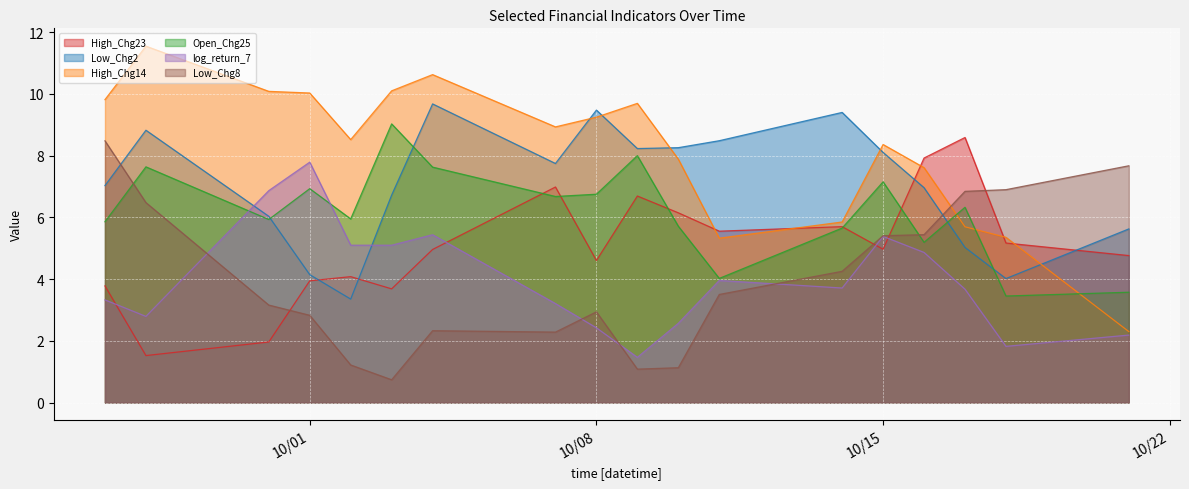

What is the difference between the maximum and second lowest values in the Low_Chg2 series?

5.7